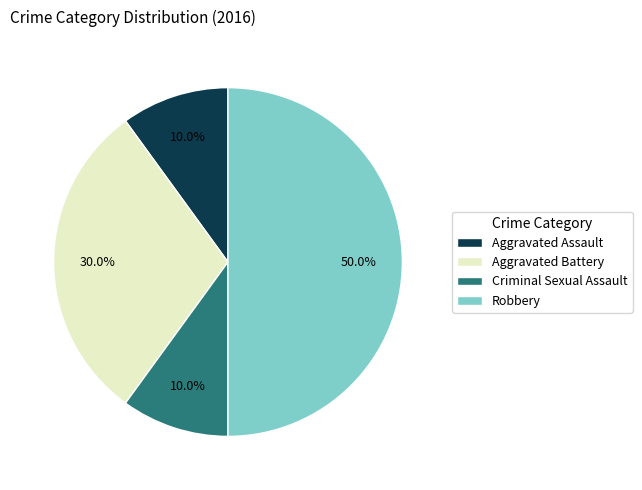

What percentage is the Aggravated Battery slice, to the nearest percent?

30%